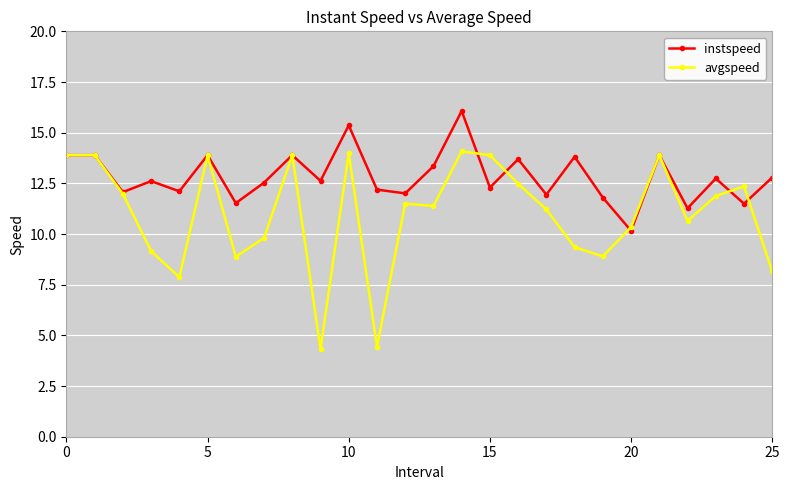

What is the maximum value shown in the chart?

16.1